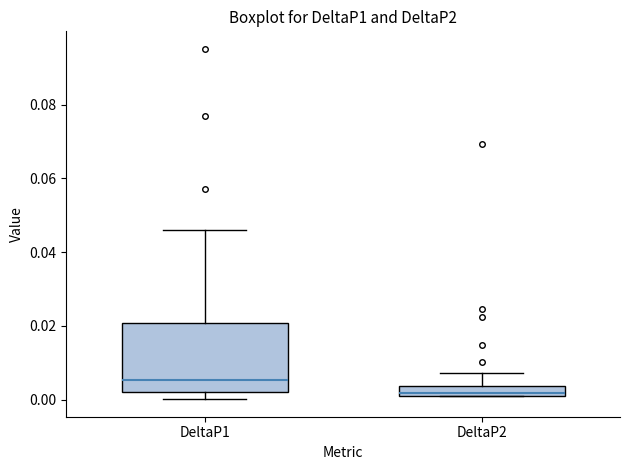

Where is the upper edge of the box for DeltaP2 on the y-axis? The values are not printed on the chart, so give them approximately, as read against the axis.

0.004